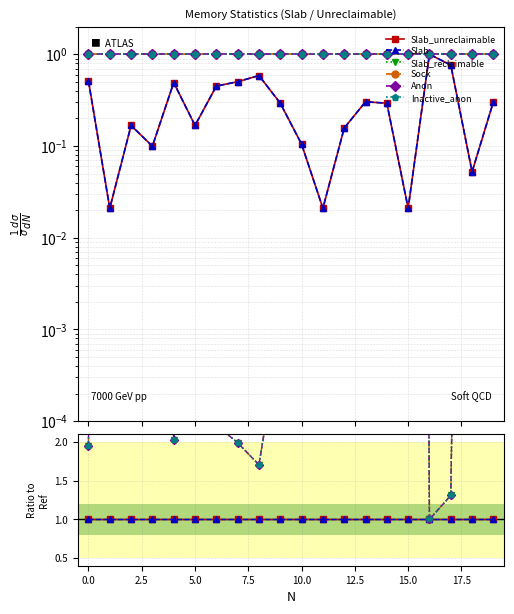

Which series has the largest total across all categories?

Slab_reclaimable